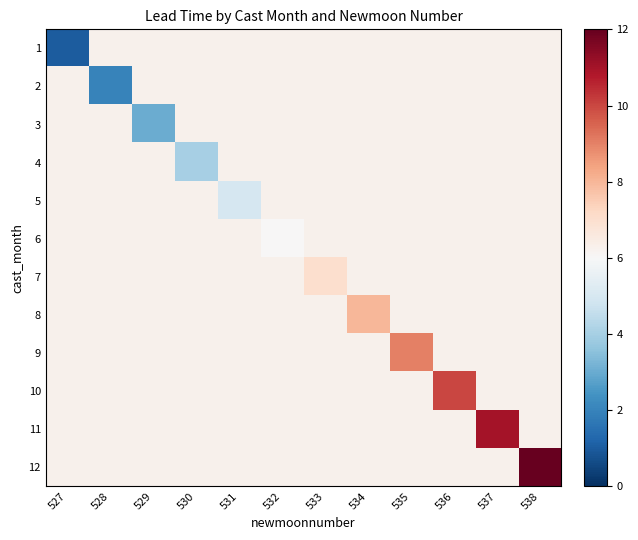

At how many categories does at least one series exceed 10?

2